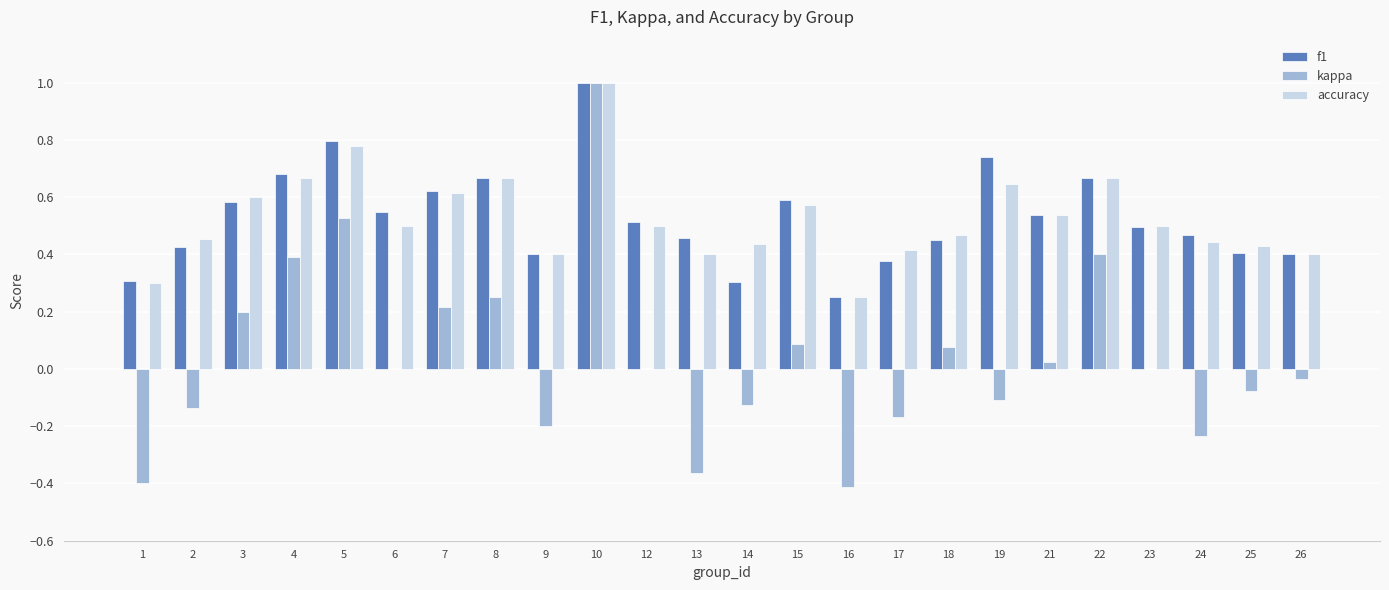

Is it true that accuracy equals 0.6 at 19?

True